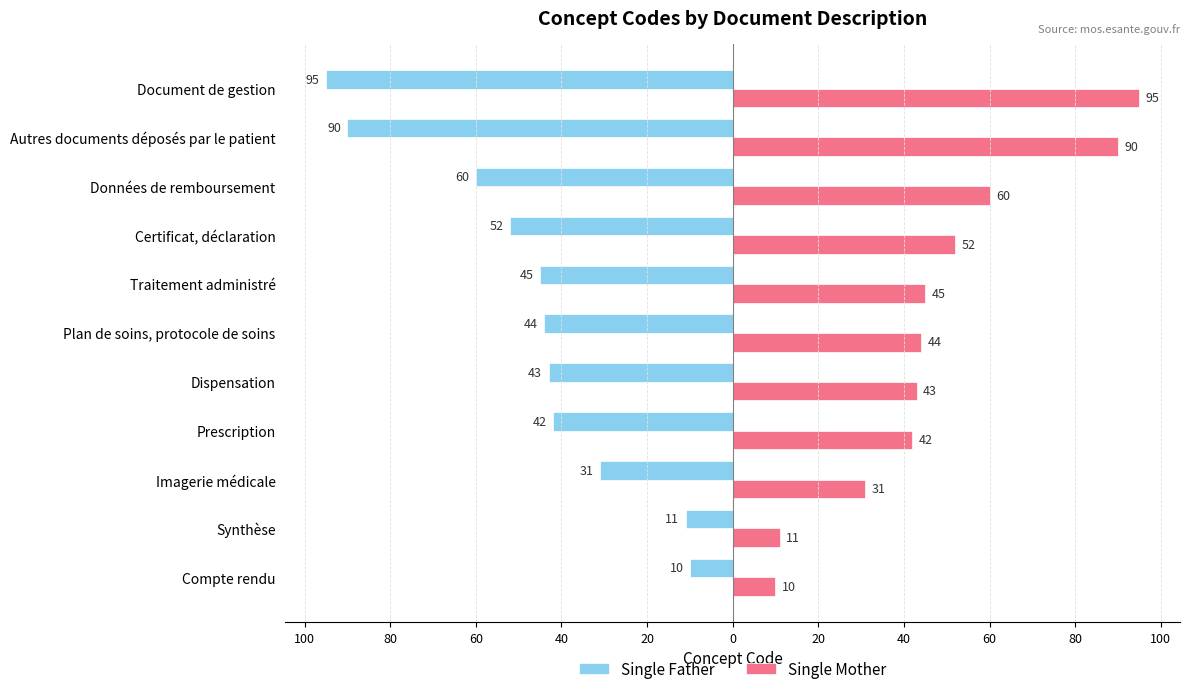

Which series has the widest spread of values?

Single Father